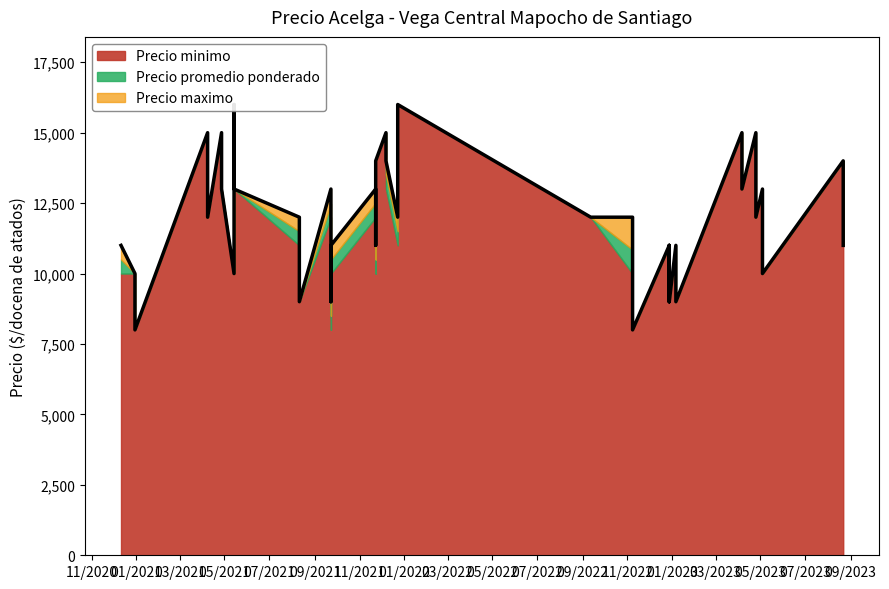

What value does the Precio promedio ponderado series have at 2022-12-28?

11000